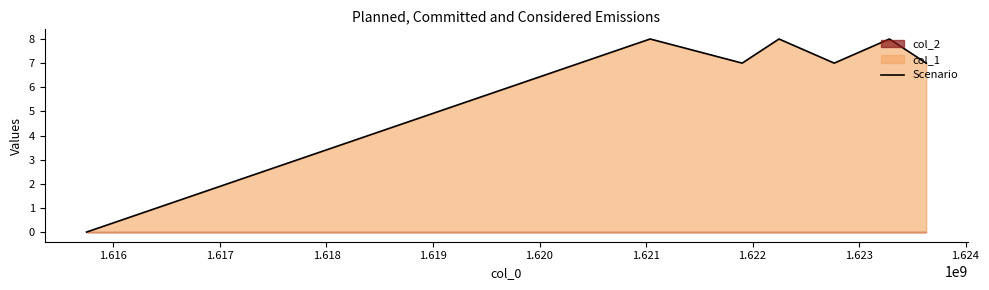

What is the highest value of the Scenario series?

8